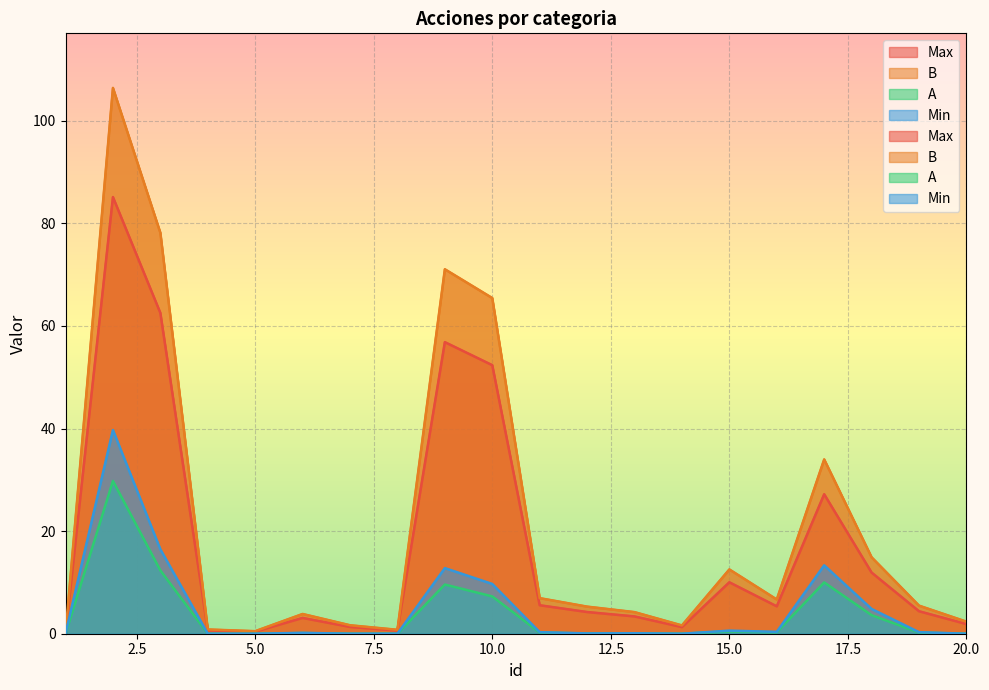

True or false: A has more than 2 points higher than both neighbors.

True